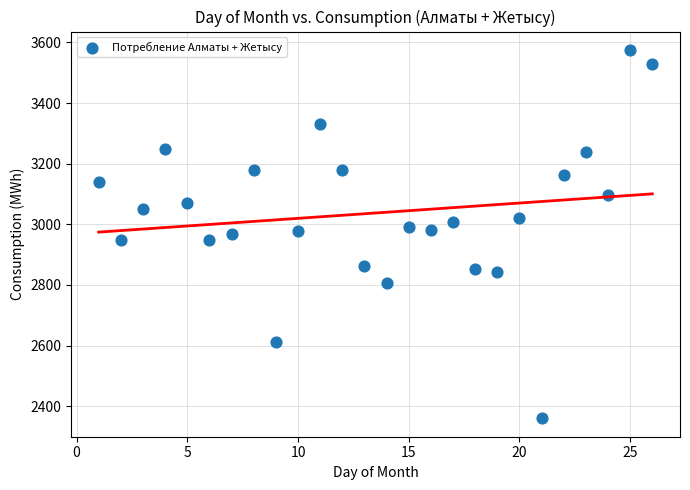

What is the range of Y values (max minus min)?

1215.3